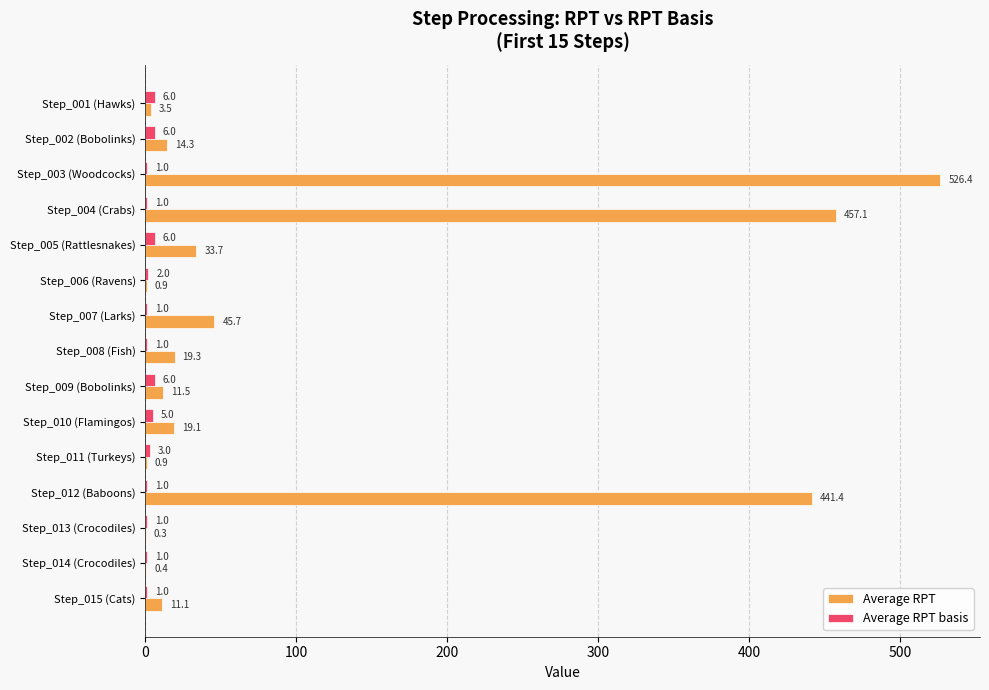

At which category is the sum across all series the highest?

Step_003 (Woodcocks)